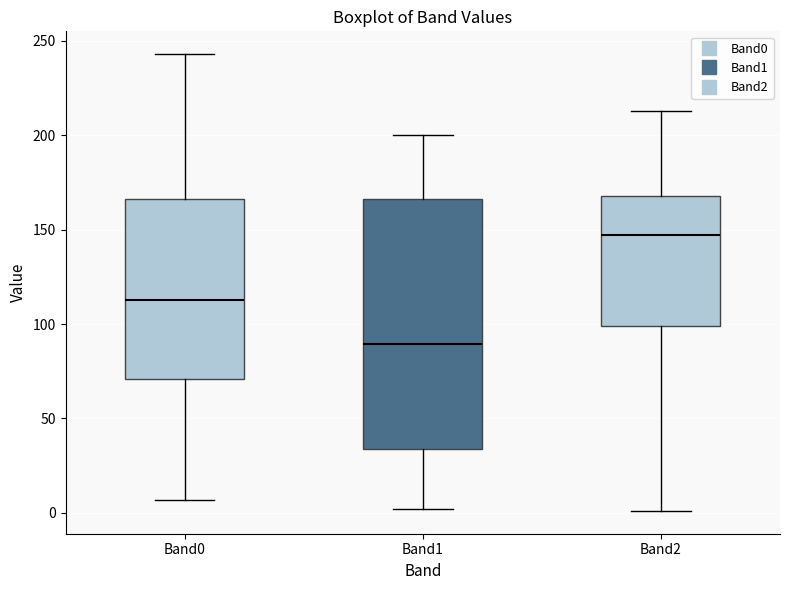

Reading left to right, transcribe this box plot: for each box, give where its median line is, the range the box spans, and where its two whiskers end, as read against the y-axis. The values are not printed on the chart, so give them approximately, as read against the axis.

Band0: median 115, box 70 to 165, whiskers 5 to 245
Band1: median 90, box 35 to 165, whiskers 0 to 200
Band2: median 145, box 100 to 170, whiskers 0 to 215